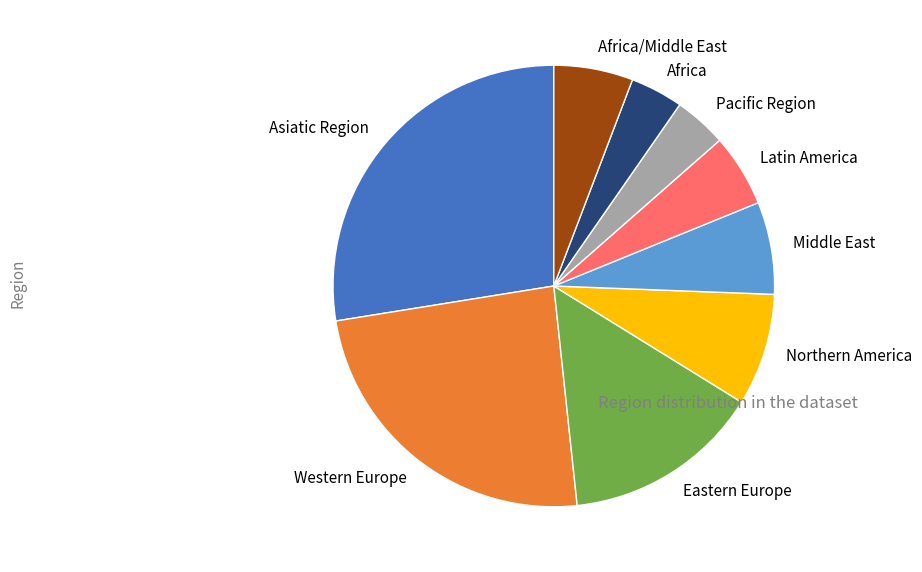

Do Western Europe and Latin America together represent more than half of the pie?

No